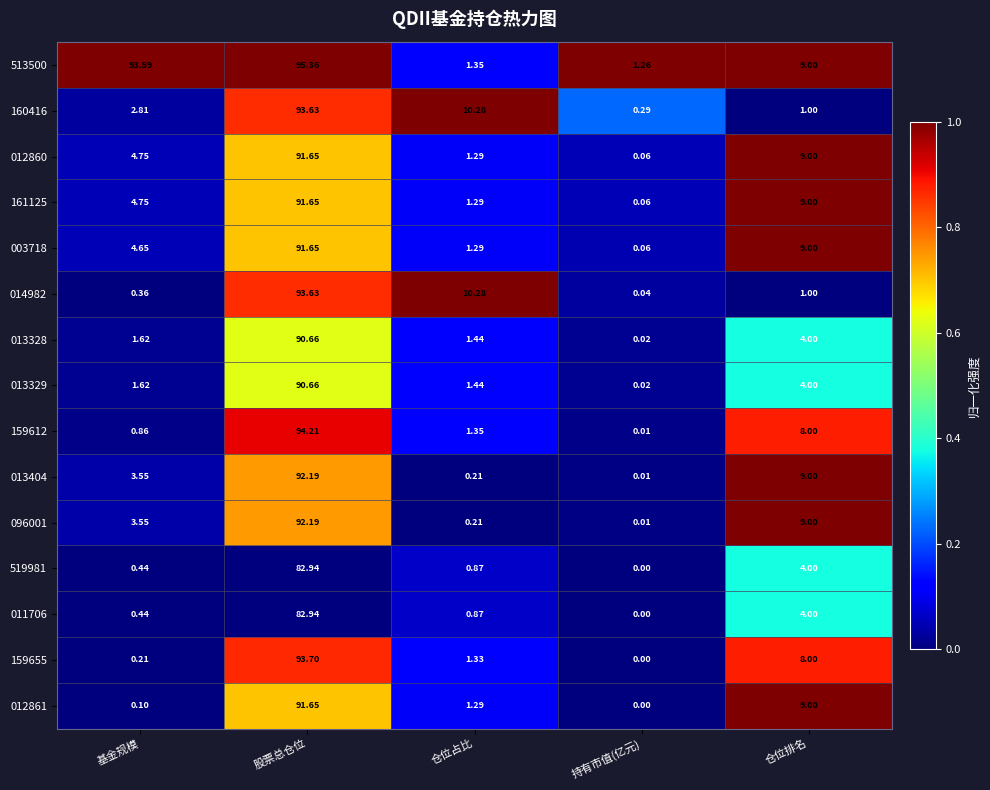

Rank the categories by 159655 value from highest to lowest.

股票总仓位, 仓位排名, 仓位占比, 基金规模, 持有市值(亿元)